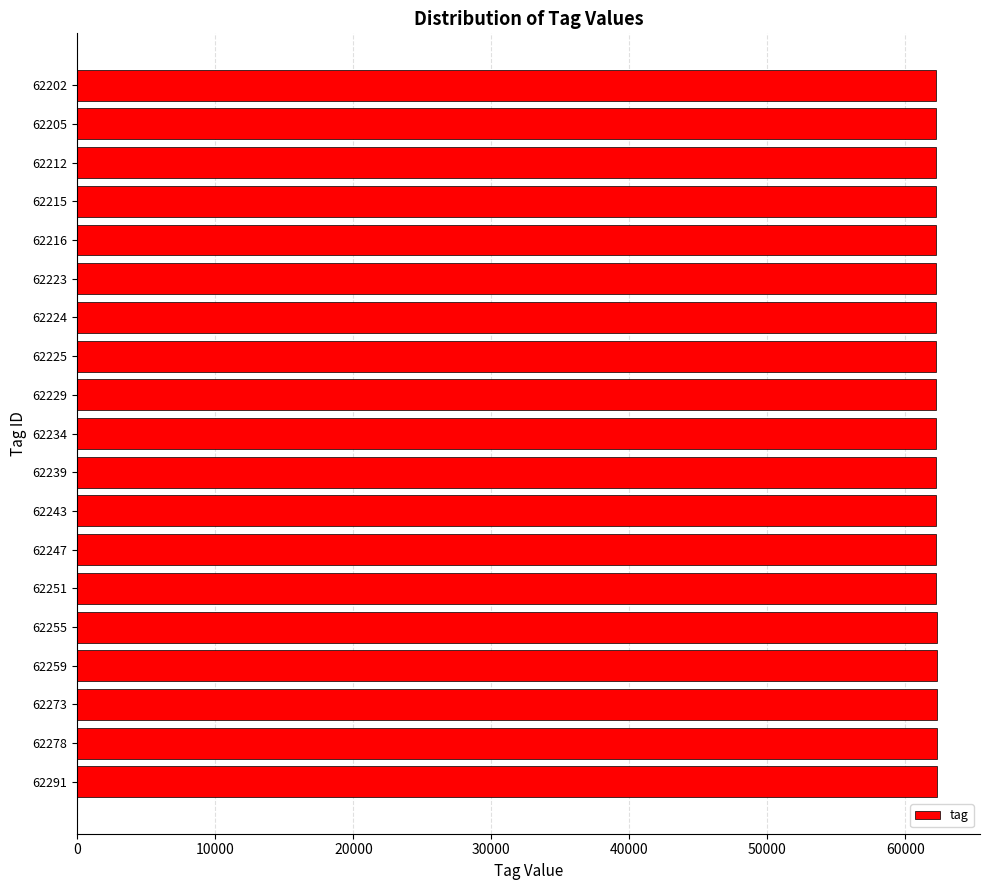

Approximately how many times larger is the value at 62273 compared to 62216?

1.0